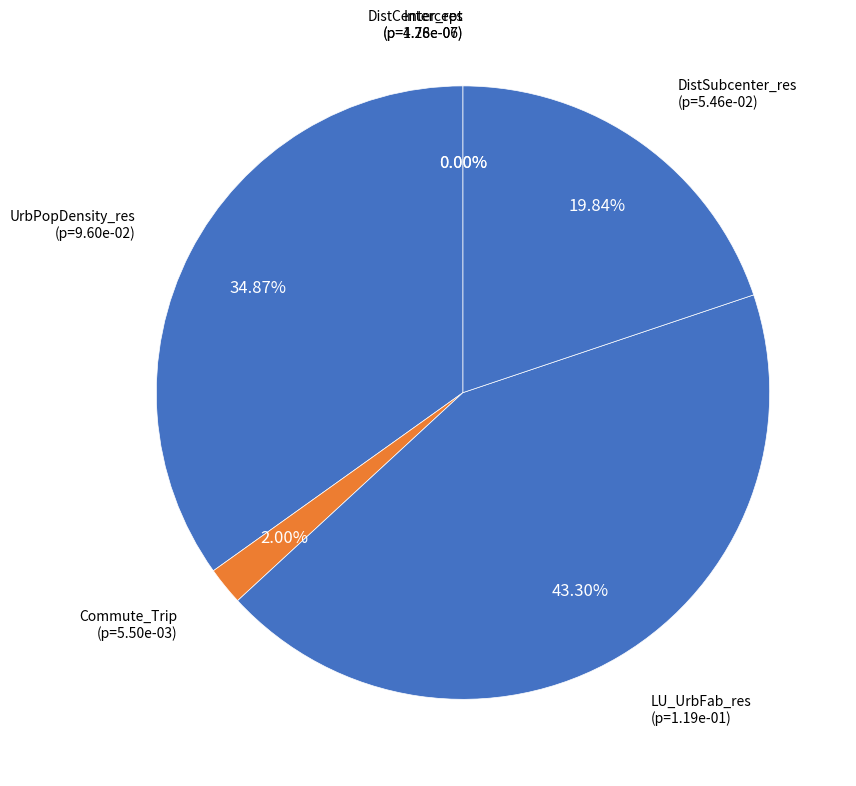

What is the largest slice in the pie chart?

LU_UrbFab_res